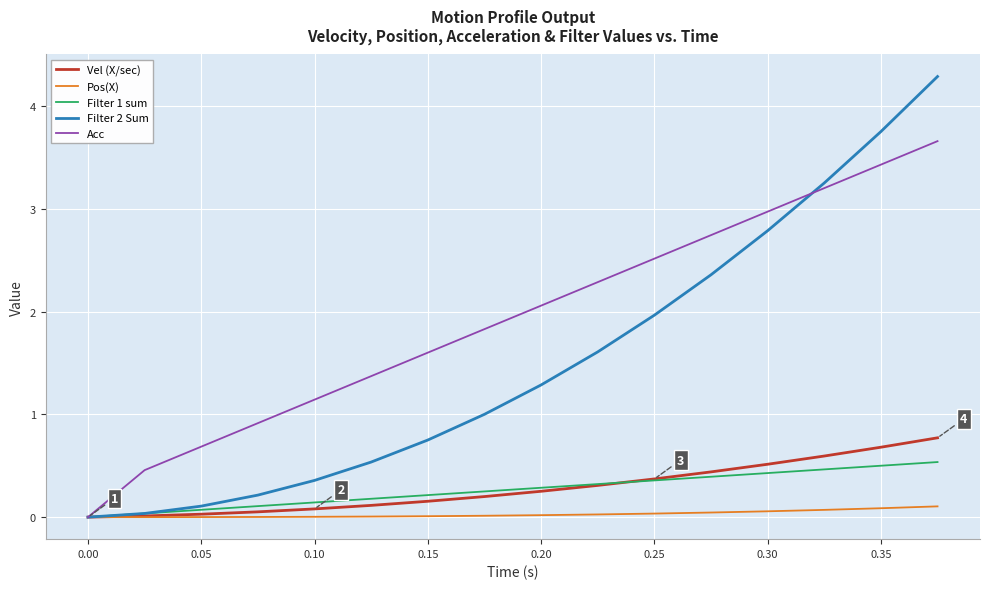

What is the greatest value displayed?

4.3